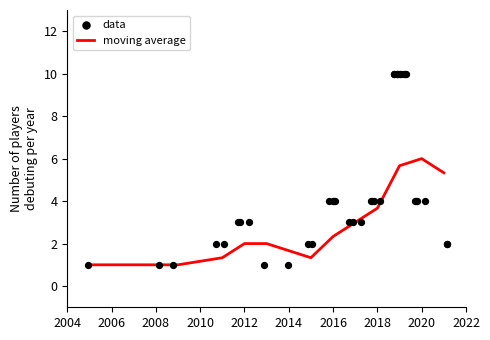

What is the maximum value for moving average?

6.0